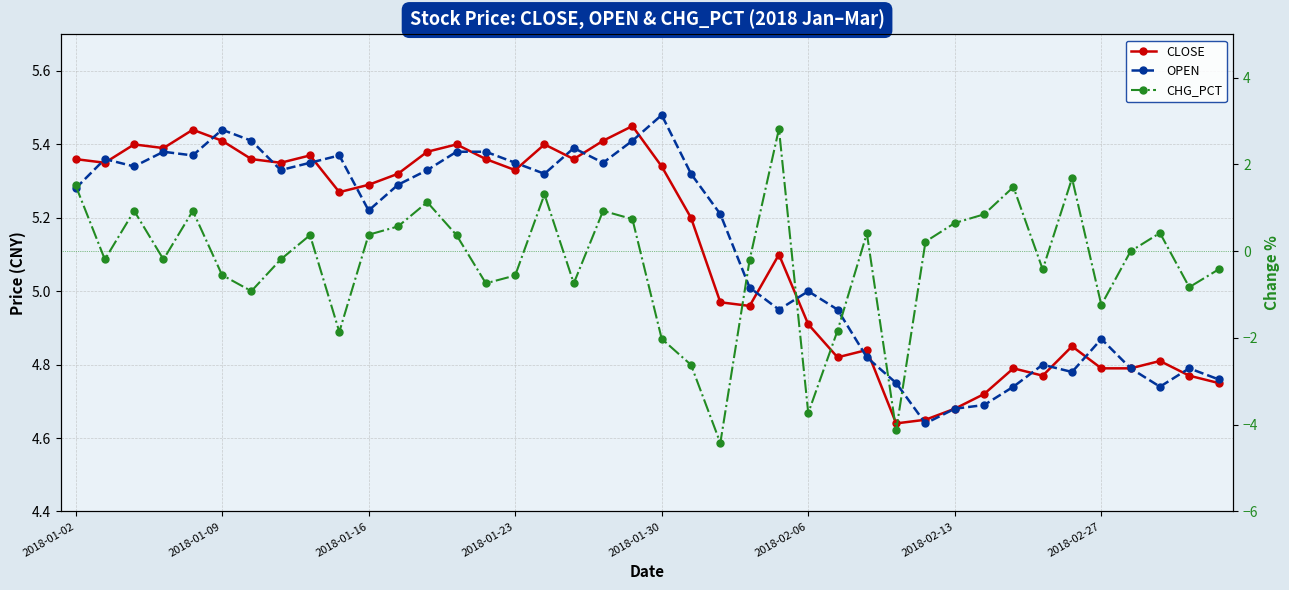

Which series changed the most between 2018-02-06 and 22?

CHG_PCT